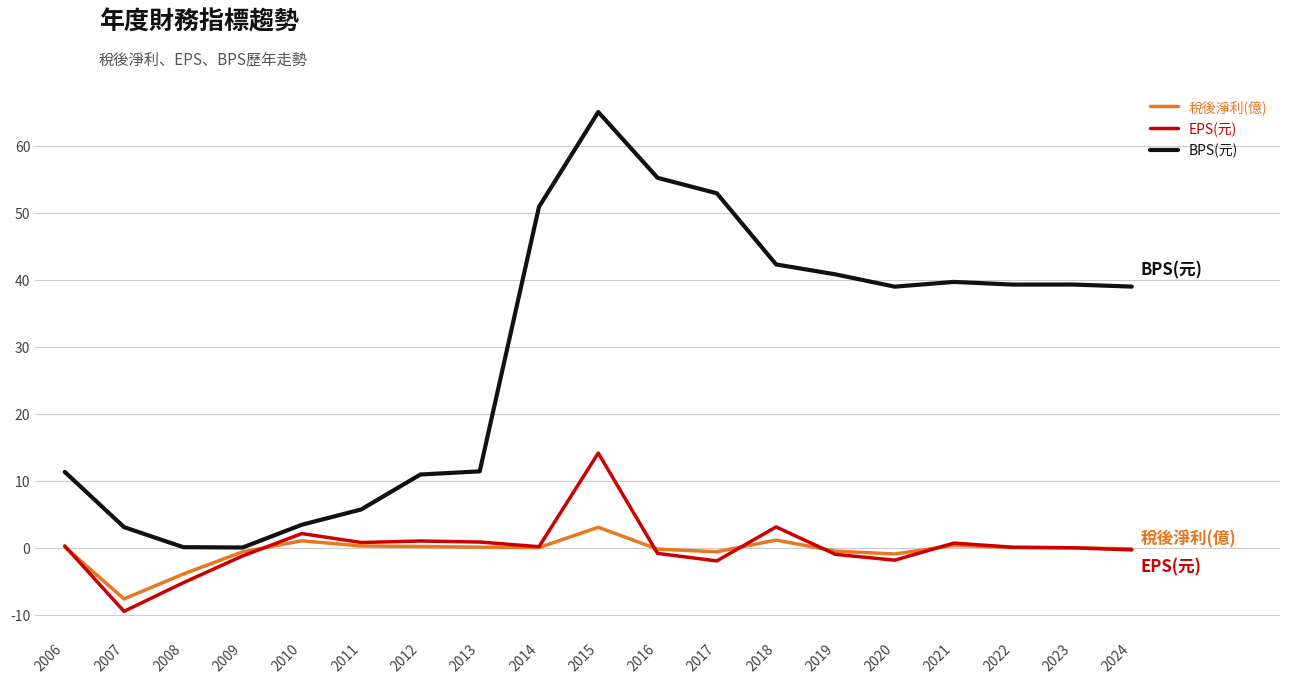

Which series has the widest spread of values?

BPS(元)